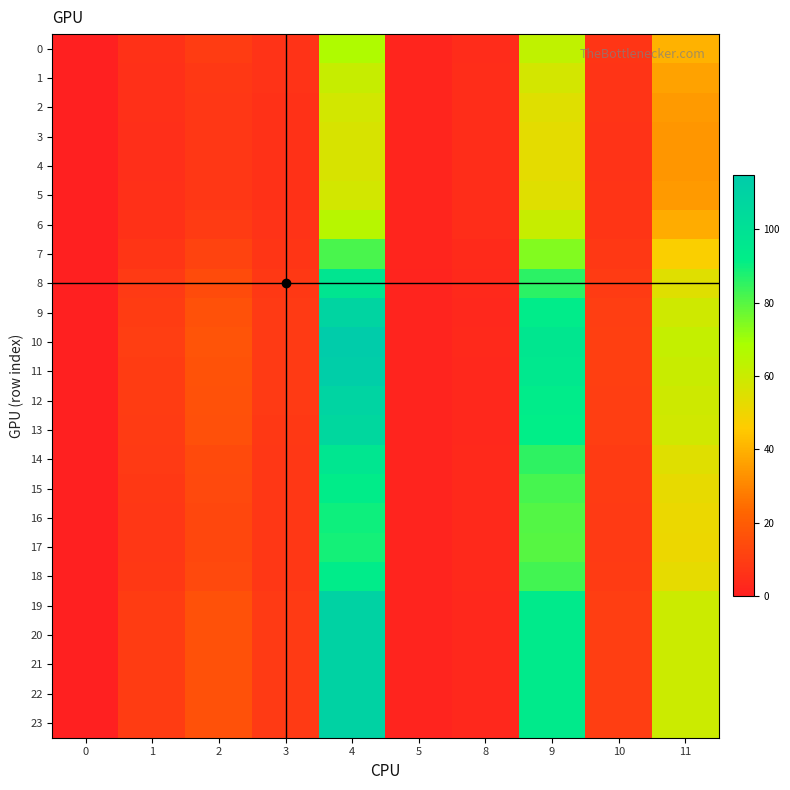

Reading right to left, list all the values displayed in this chart.

0: 11=40.0	10=7.4	9=62.9	8=4.4	5=1.9	4=67.3	3=6.6	2=9.4	1=6.1	0=0.0
1: 11=36.7	10=7.0	9=57.7	8=4.7	5=2.0	4=61.3	3=6.3	2=8.5	1=5.7	0=0.0
2: 11=34.6	10=6.7	9=54.5	8=4.8	5=2.0	4=58.0	3=6.1	2=8.0	1=5.4	0=0.0
3: 11=33.8	10=6.6	9=53.1	8=4.9	5=2.0	4=56.6	3=6.1	2=7.9	1=5.3	0=0.0
4: 11=33.6	10=6.6	9=52.9	8=4.9	5=2.0	4=56.4	3=6.1	2=7.8	1=5.3	0=0.0
5: 11=34.6	10=6.7	9=54.4	8=4.8	5=2.0	4=57.9	3=6.1	2=8.0	1=5.4	0=0.0
6: 11=38.8	10=7.3	9=61.1	8=4.5	5=1.9	4=65.2	3=6.5	2=9.1	1=6.0	0=0.0
7: 11=47.3	10=8.4	9=74.3	8=3.8	5=1.8	4=81.6	3=7.3	2=11.8	1=7.3	0=0.0
8: 11=54.6	10=9.4	9=85.7	8=3.3	5=1.7	4=97.6	3=8.1	2=14.4	1=8.6	0=0.0
9: 11=59.1	10=10.1	9=92.7	8=3.1	5=1.6	4=108.4	3=8.6	2=16.2	1=9.4	0=0.0
10: 11=61.5	10=10.4	9=96.5	8=3.2	5=1.6	4=114.6	3=8.9	2=17.3	1=9.9	0=0.0
11: 11=60.9	10=10.3	9=95.6	8=3.1	5=1.6	4=113.1	3=8.8	2=17.0	1=9.8	0=0.0
12: 11=59.2	10=10.1	9=93.0	8=3.1	5=1.6	4=108.8	3=8.6	2=16.3	1=9.4	0=0.0
13: 11=58.4	10=10.0	9=91.6	8=3.1	5=1.6	4=106.7	3=8.5	2=15.9	1=9.3	0=0.0
14: 11=54.3	10=9.4	9=85.3	8=3.3	5=1.7	4=97.0	3=8.0	2=14.3	1=8.6	0=0.0
15: 11=52.3	10=9.1	9=82.1	8=3.5	5=1.7	4=92.3	3=7.8	2=13.5	1=8.2	0=0.0
16: 11=51.2	10=8.9	9=80.3	8=3.5	5=1.8	4=89.8	3=7.7	2=13.1	1=8.0	0=0.0
17: 11=50.8	10=8.9	9=79.8	8=3.6	5=1.8	4=89.0	3=7.7	2=13.0	1=7.9	0=0.0
18: 11=52.5	10=9.1	9=82.4	8=3.4	5=1.7	4=92.8	3=7.8	2=13.6	1=8.2	0=0.0
19: 11=59.7	10=10.2	9=93.7	8=3.0	5=1.6	4=110.0	3=8.6	2=16.5	1=9.5	0=0.0
20: 11=59.7	10=10.2	9=93.7	8=3.0	5=1.6	4=110.0	3=8.6	2=16.5	1=9.5	0=0.0
21: 11=59.7	10=10.2	9=93.7	8=3.0	5=1.6	4=110.0	3=8.6	2=16.5	1=9.5	0=0.0
22: 11=59.7	10=10.2	9=93.7	8=3.0	5=1.6	4=110.0	3=8.6	2=16.5	1=9.5	0=0.0
23: 11=59.7	10=10.2	9=93.7	8=3.0	5=1.6	4=110.0	3=8.6	2=16.5	1=9.5	0=0.0